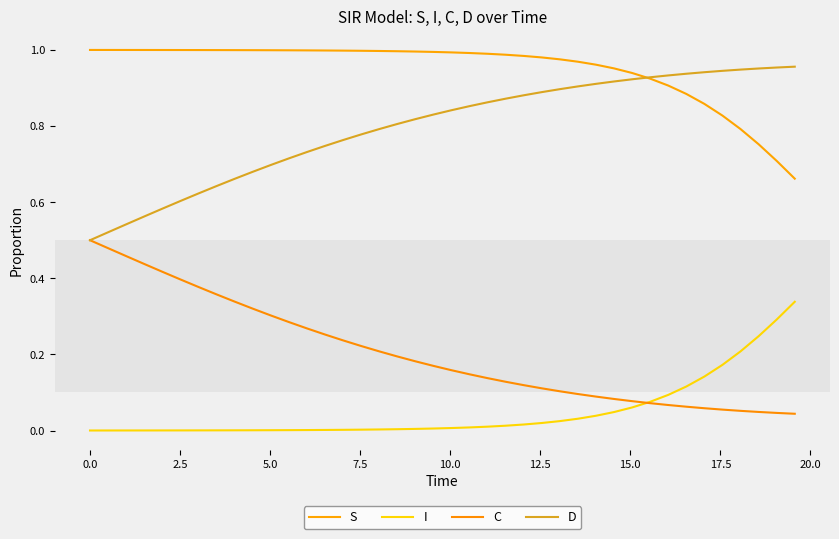

Which series has the largest total across all categories?

S